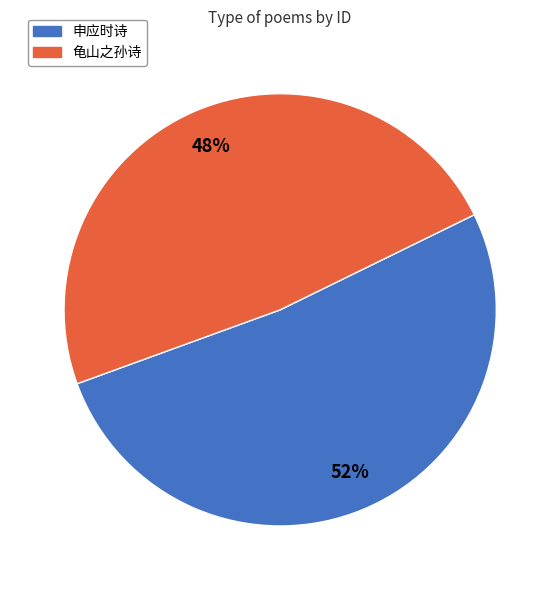

Is there any slice that represents more than half of the pie?

Yes